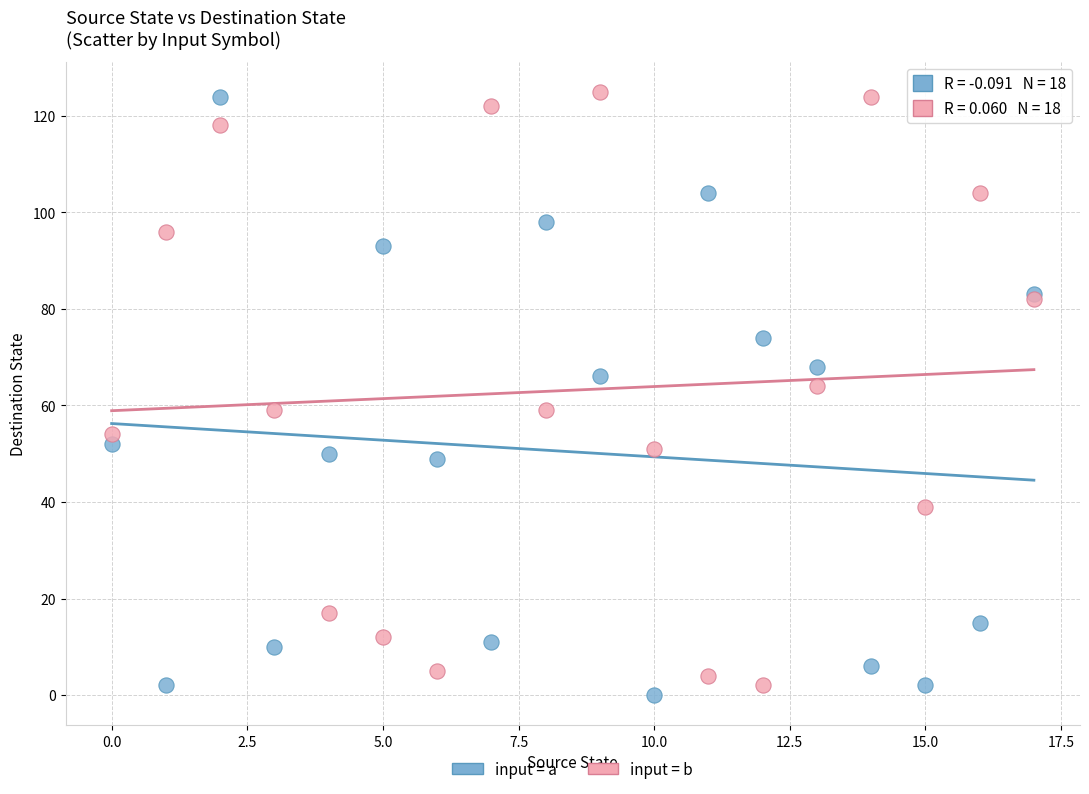

What are all the series names shown in the legend?

input = a, input = b